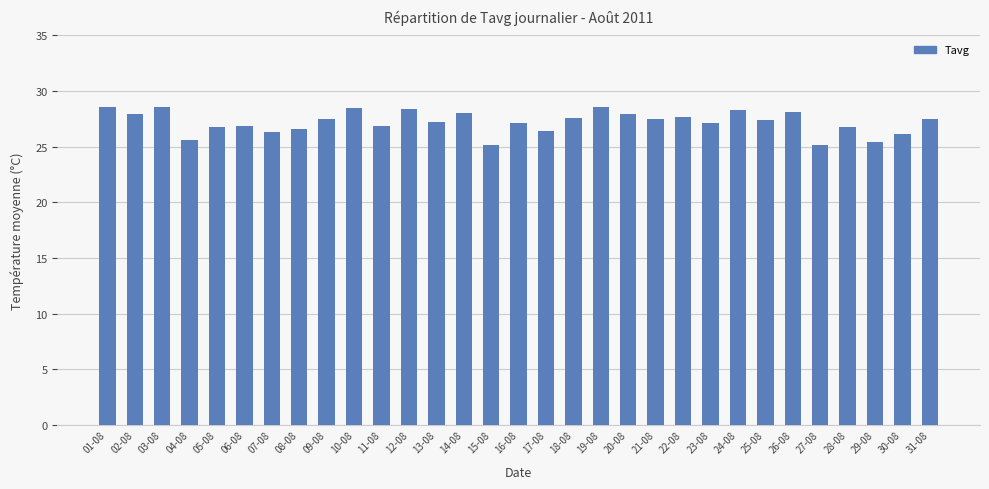

True or false: the data shows 27.9 at 02-08.

True